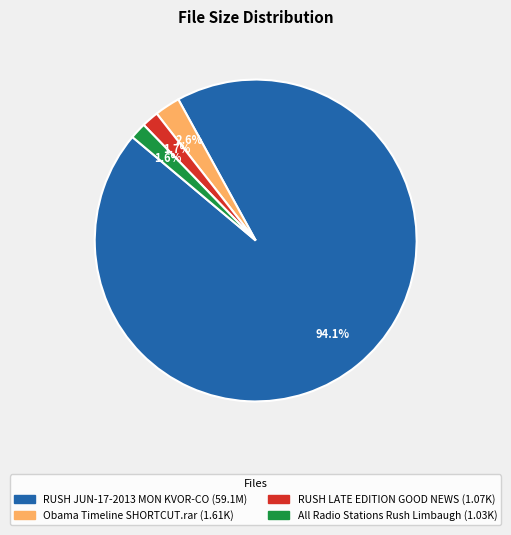

Is there a majority slice in this chart?

Yes